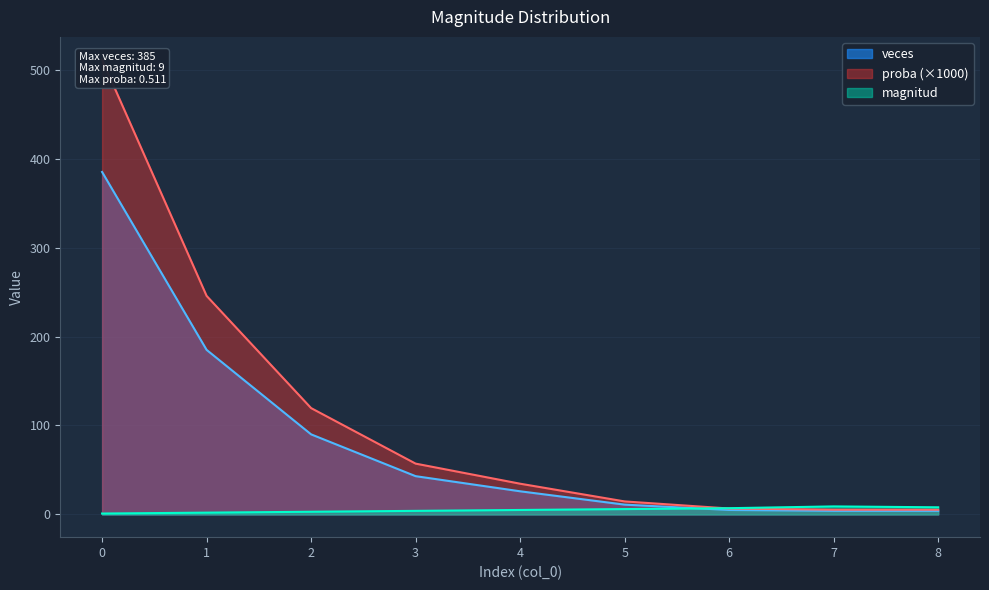

At which label is veces closest to 194?

1